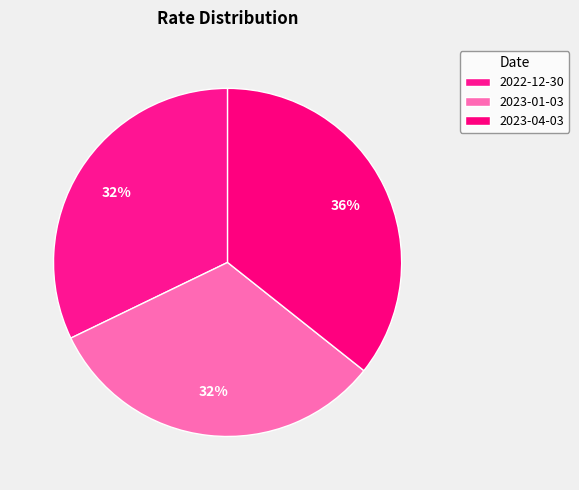

How many slices are in this pie chart?

3